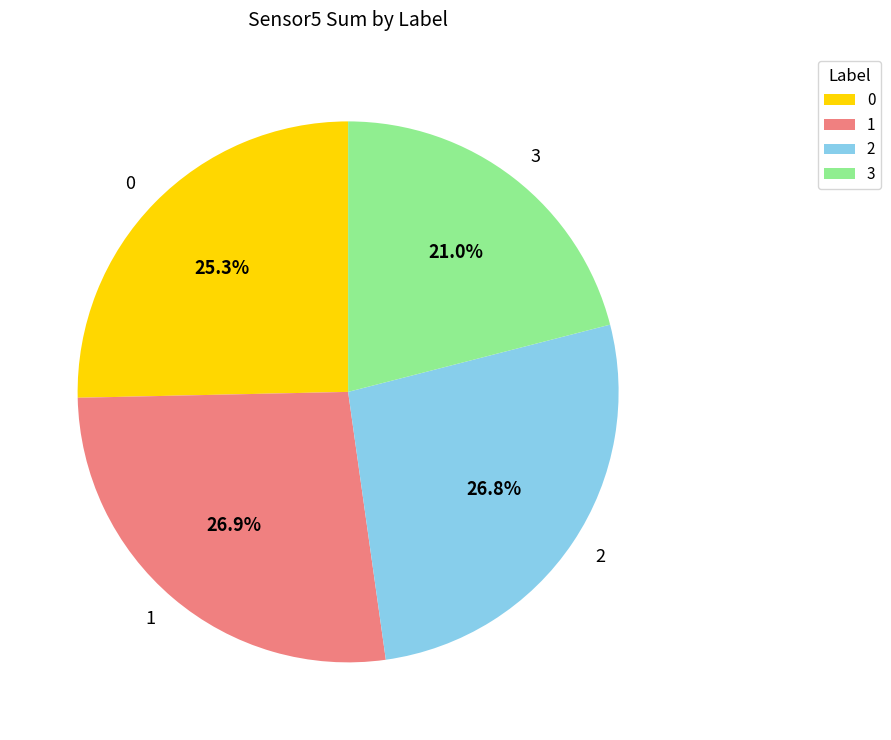

Is the sum of 3 and 2 greater than half?

No